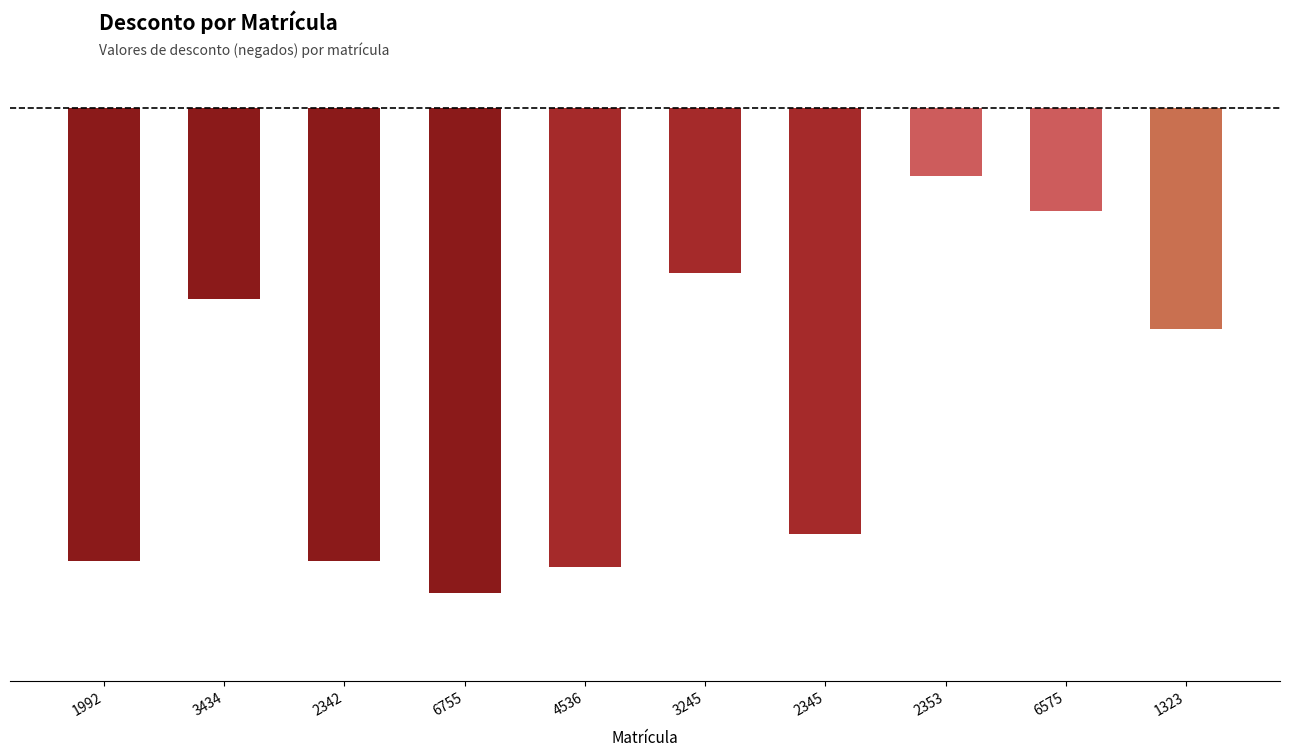

Are the bars horizontal?

No